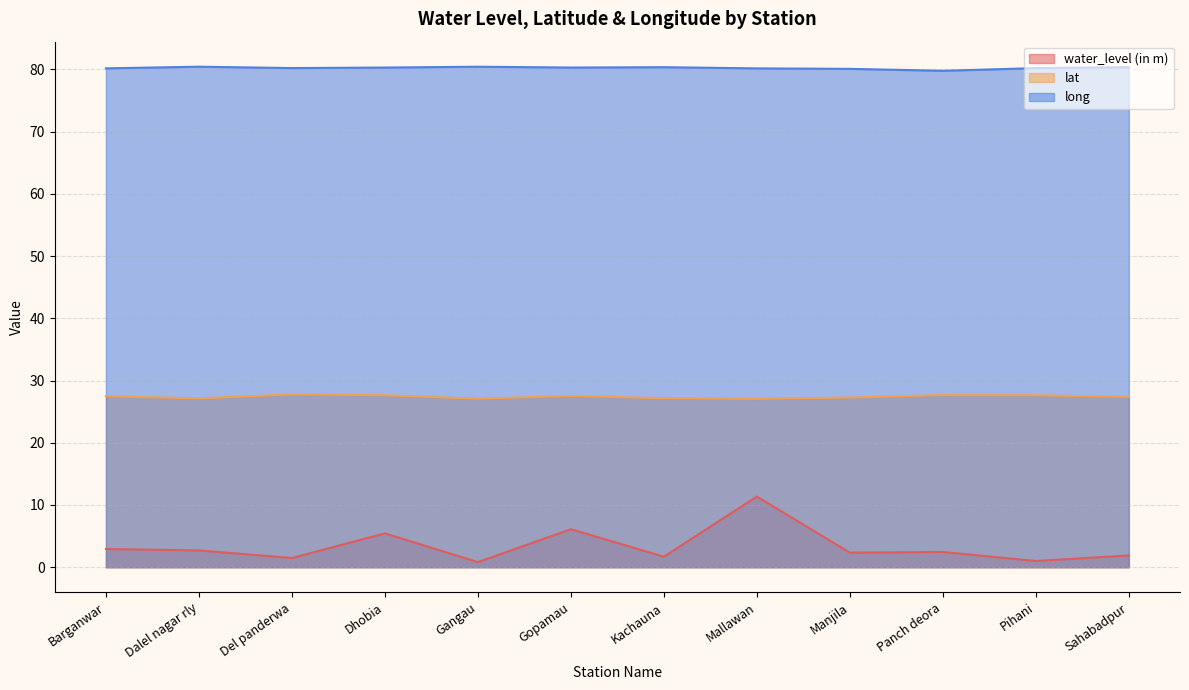

At which category is the sum across all series the highest?

Mallawan